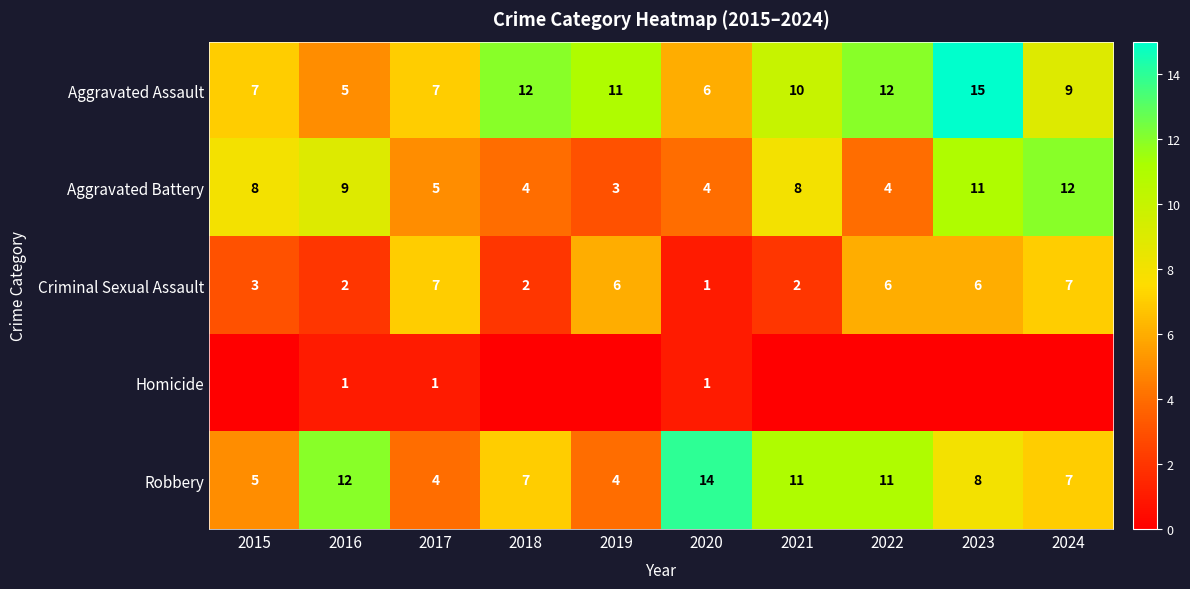

Is the value of Aggravated Assault at 2018 greater than the value of Aggravated Battery at 2017?

Yes